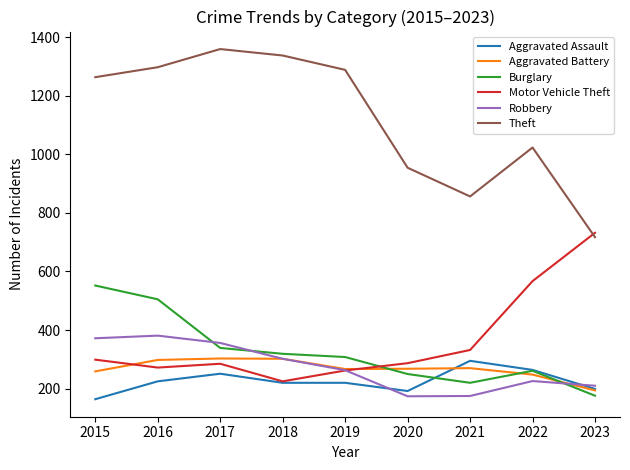

How many intersections are there between Burglary and Motor Vehicle Theft?

1